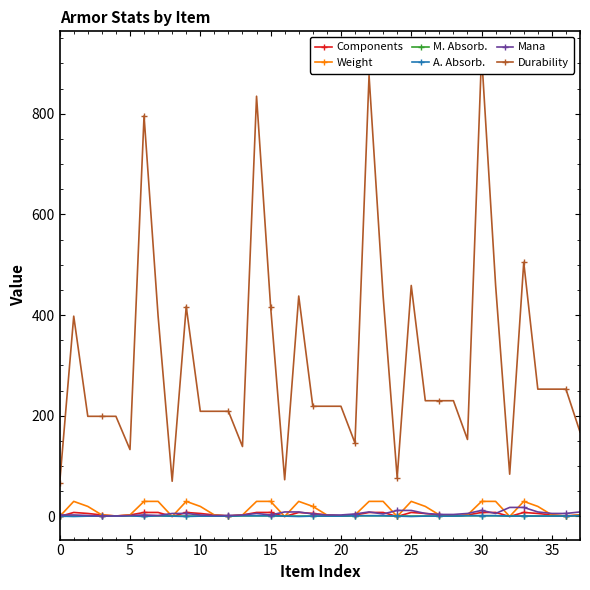

Is the value of M. Absorb. at 32 greater than the value of Weight at 33?

No